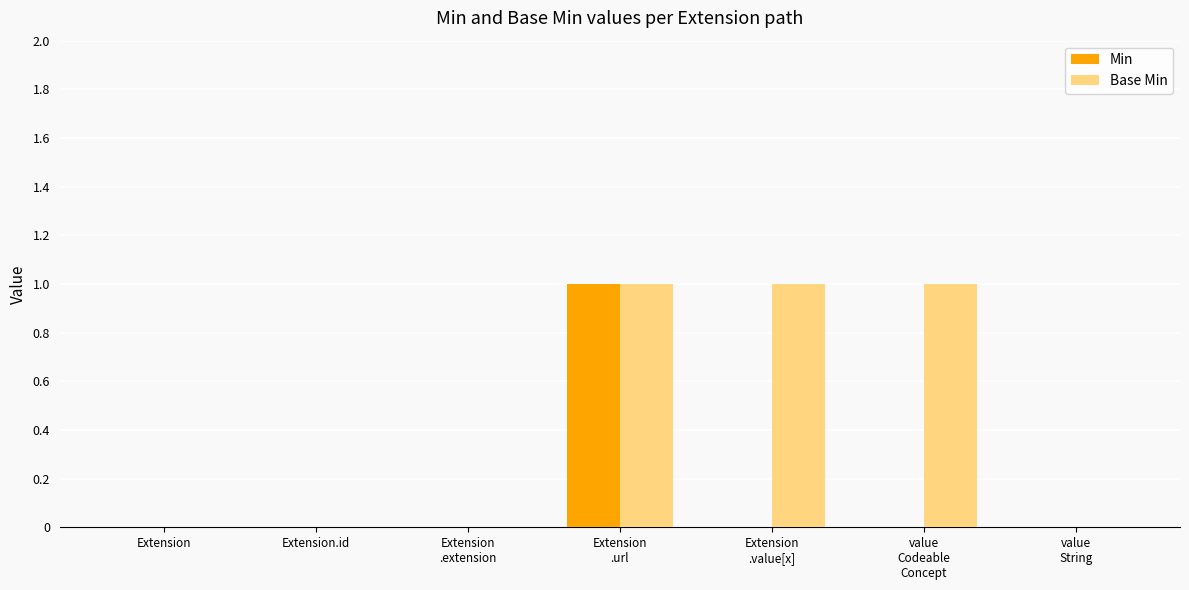

Which series has the largest total across all categories?

Base Min